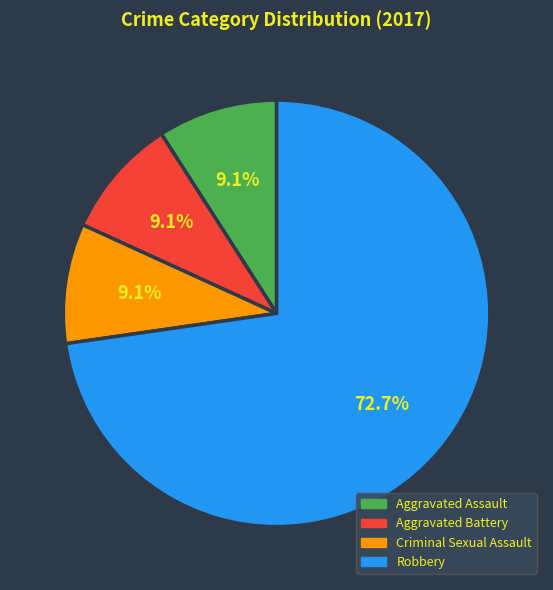

To the nearest percent, what is the average slice percentage?

25%